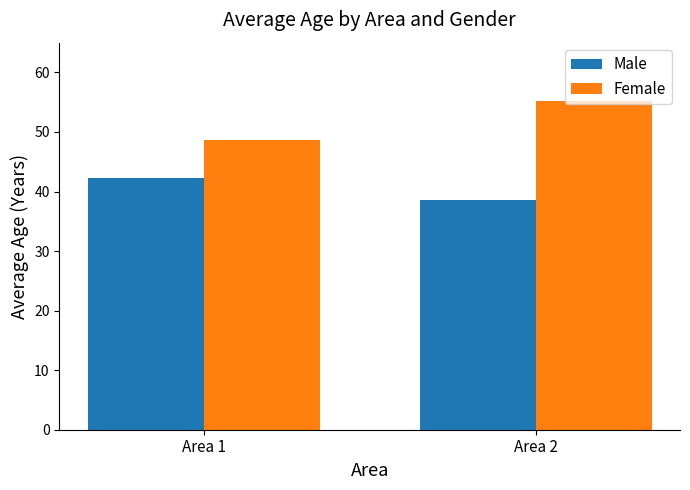

What is the average value of the Female series?

52.0